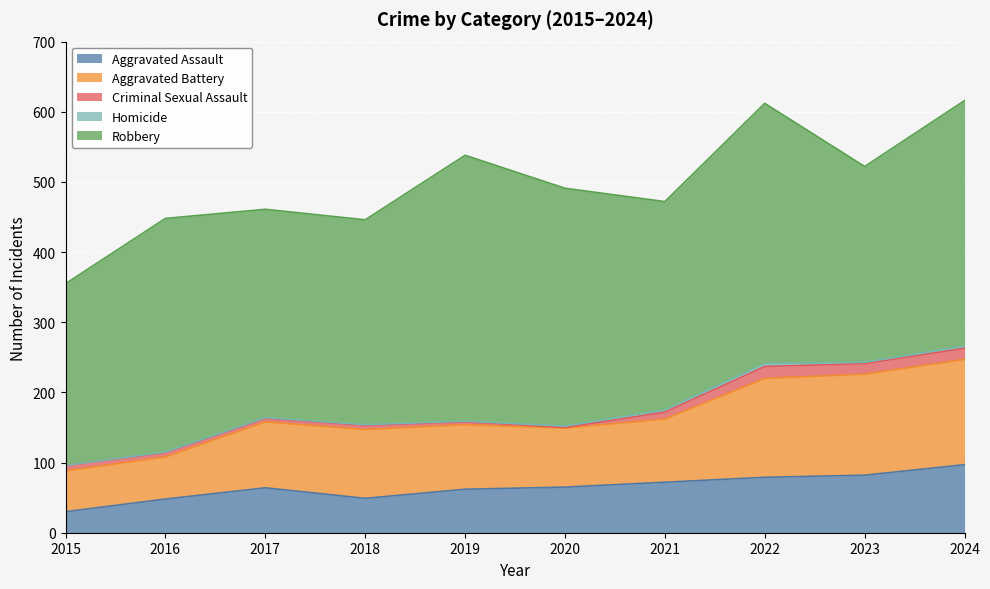

At which category is the sum across all series the highest?

2024